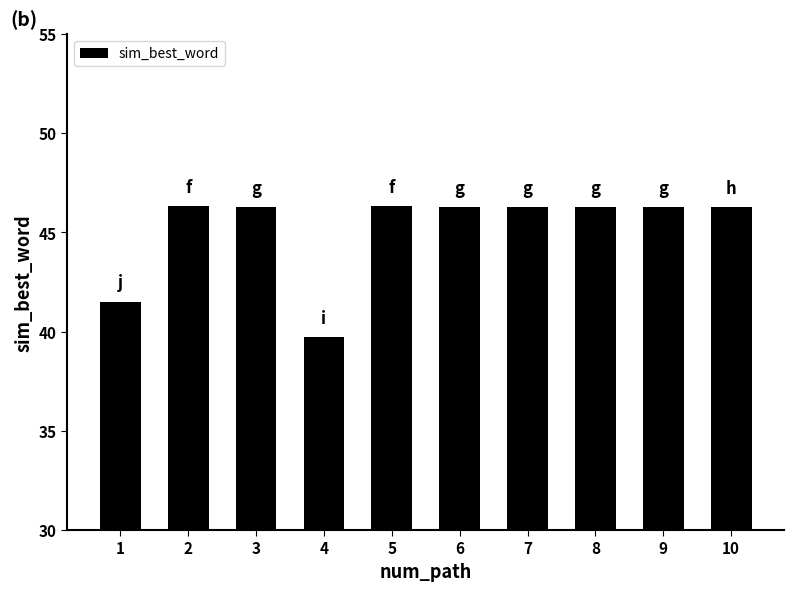

What is the sum of all values?

451.5